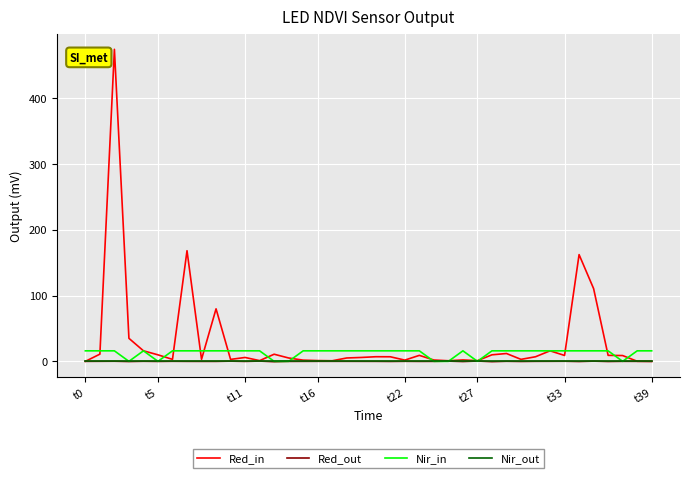

What is the greatest value displayed?

474.7